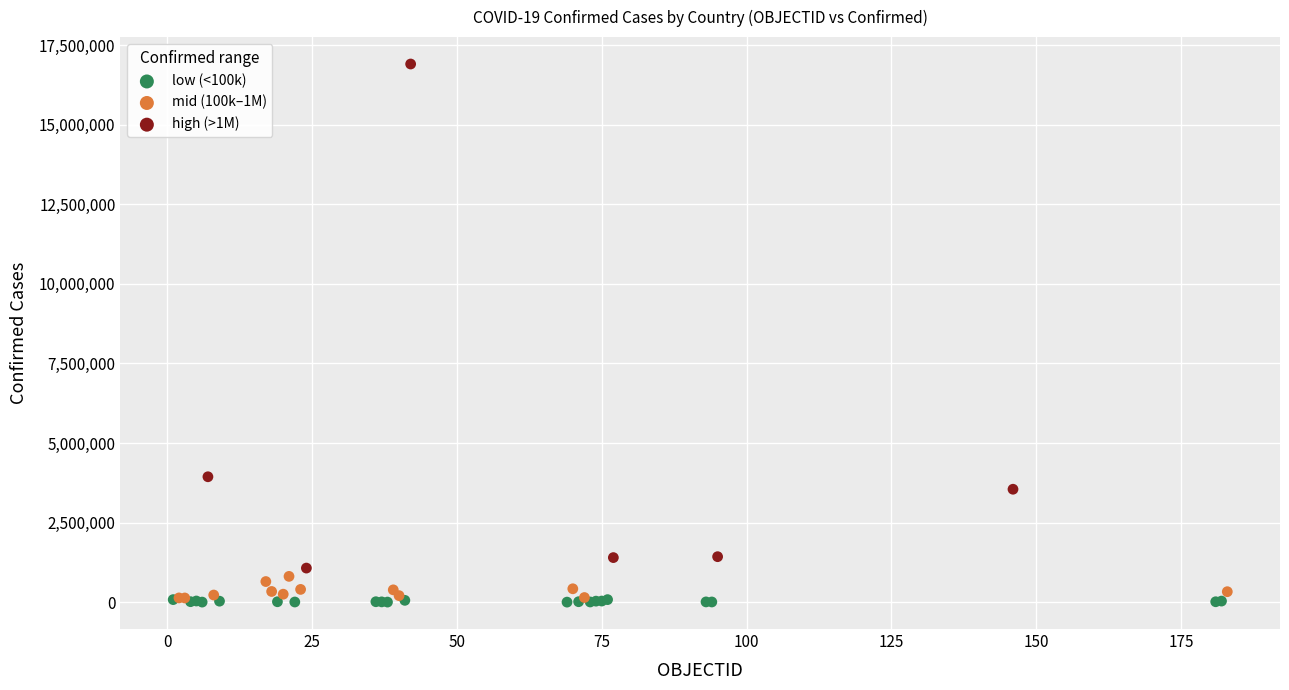

Which series has the largest Y range (max minus min)?

high (>1M)